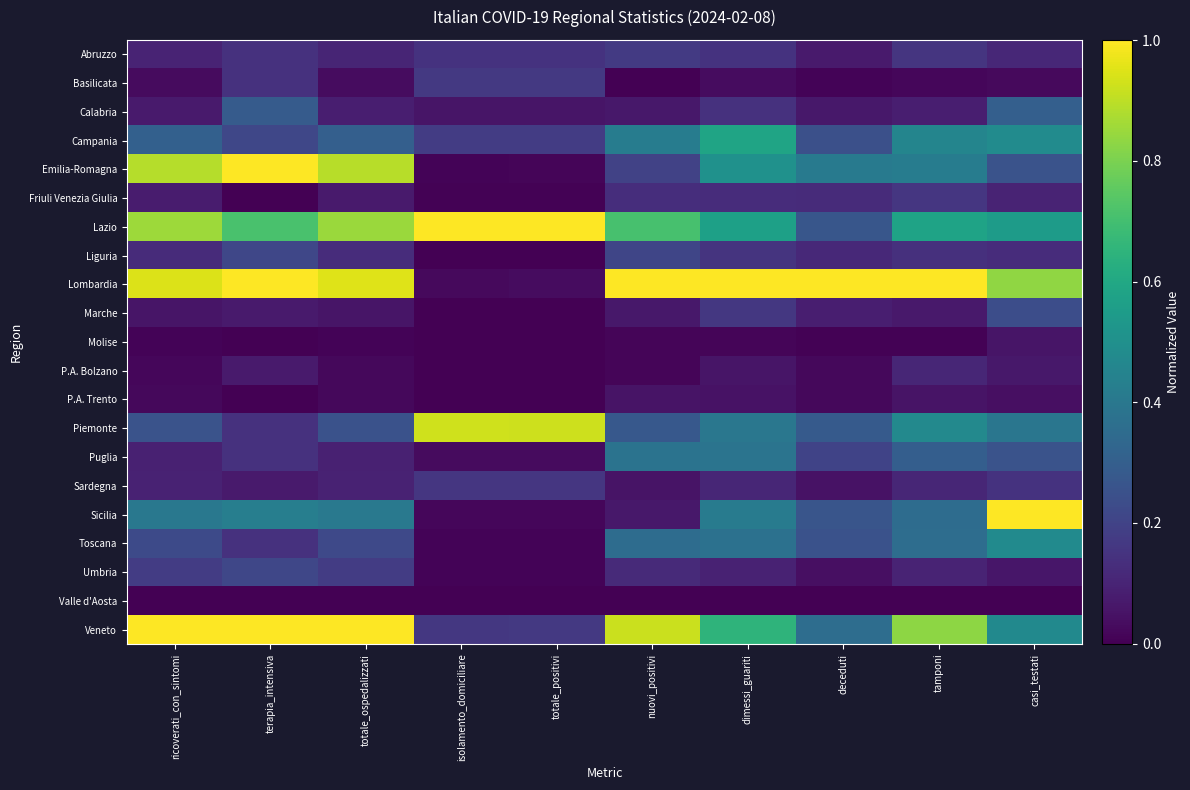

What is the difference between the highest and lowest values at nuovi_positivi?

1.0